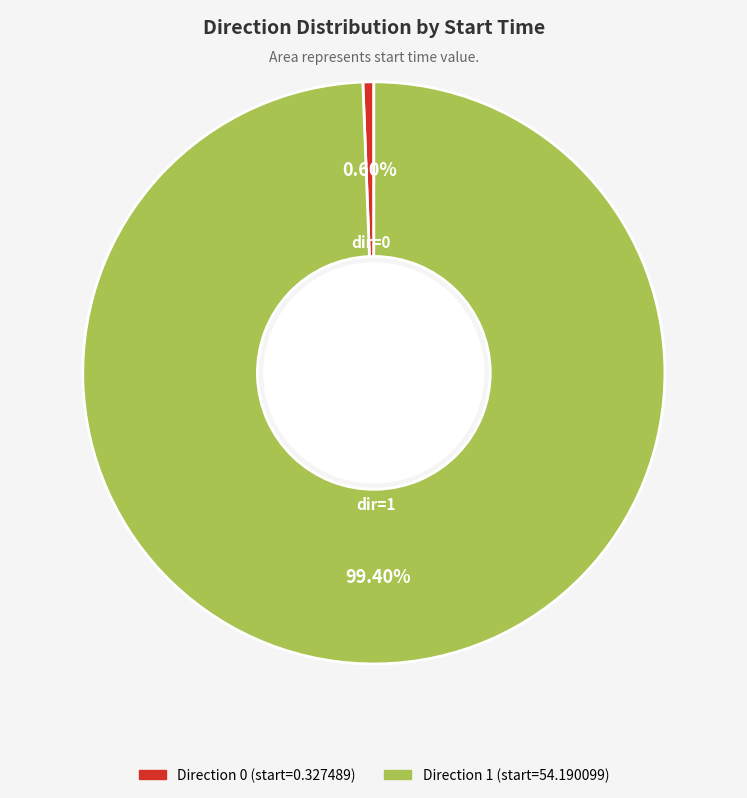

Is there a majority slice in this chart?

Yes